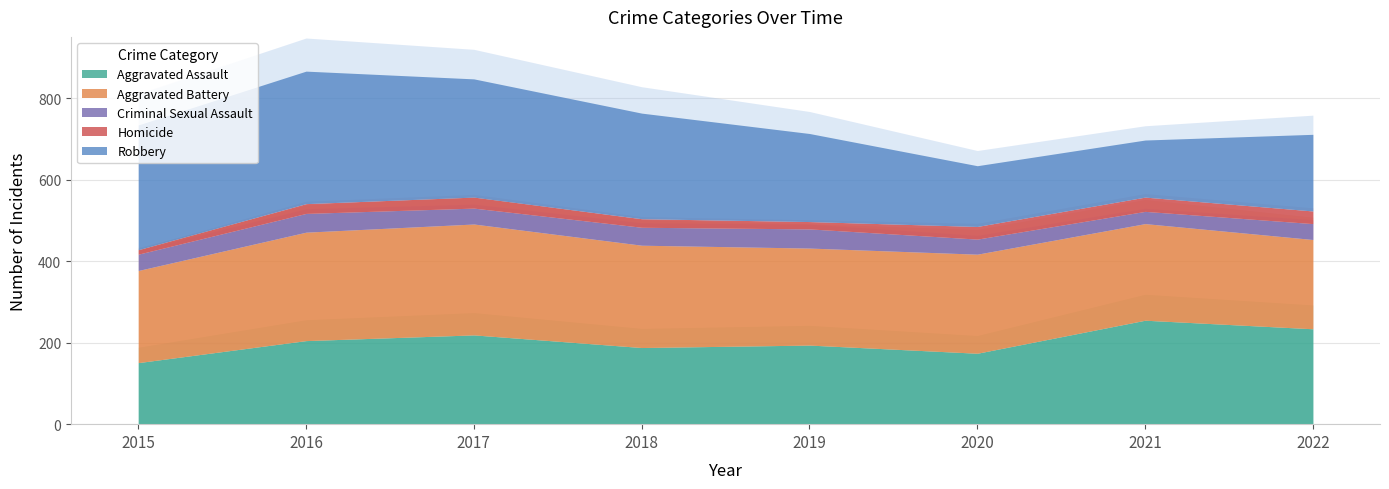

True or false: Robbery has more than 1 interior local peaks.

False